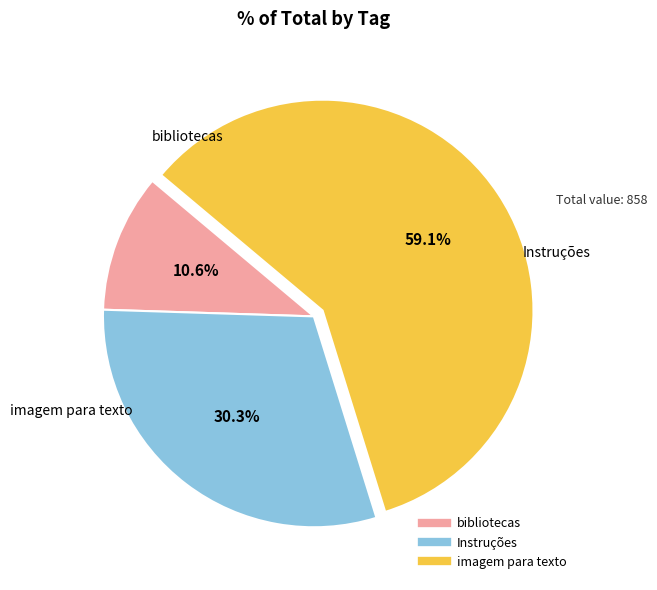

True or false: Instruções accounts for 17% of the total.

False